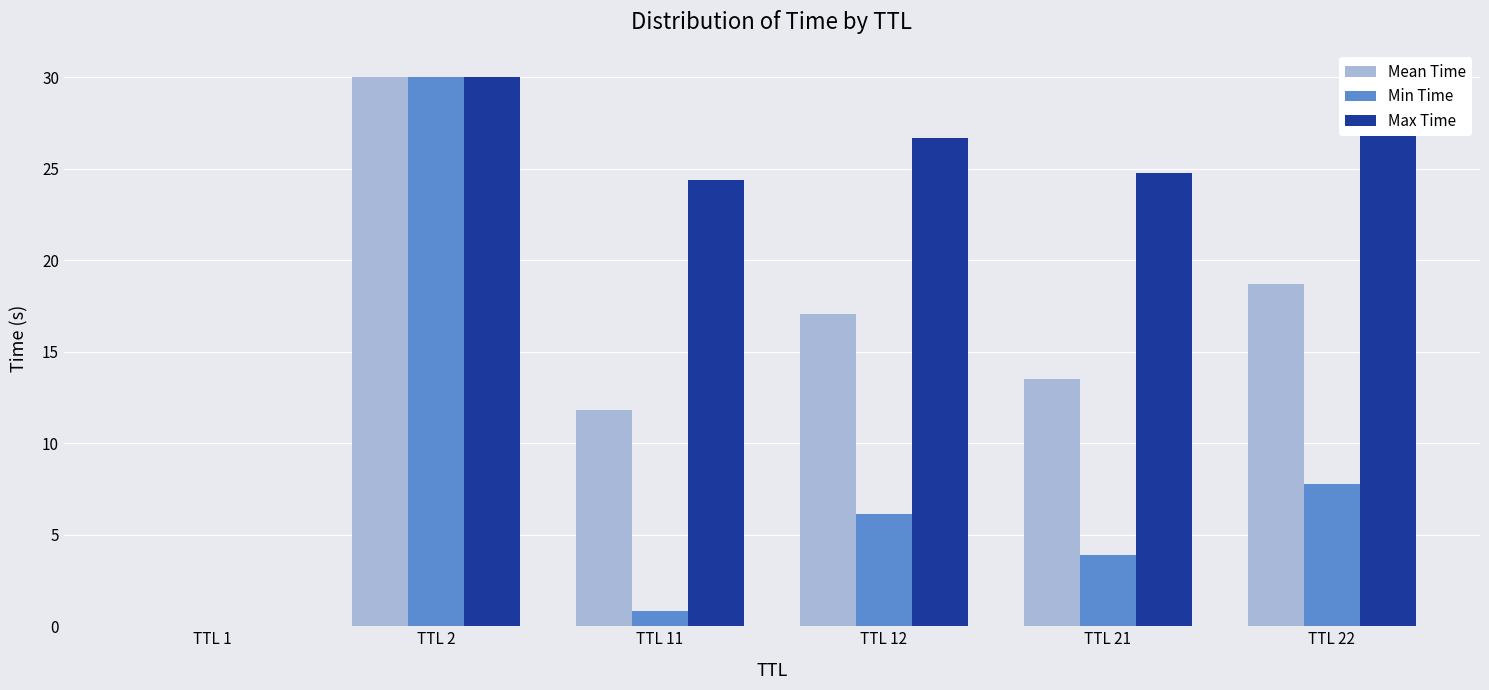

Which series changed the most between TTL 2 and TTL 12?

Min Time